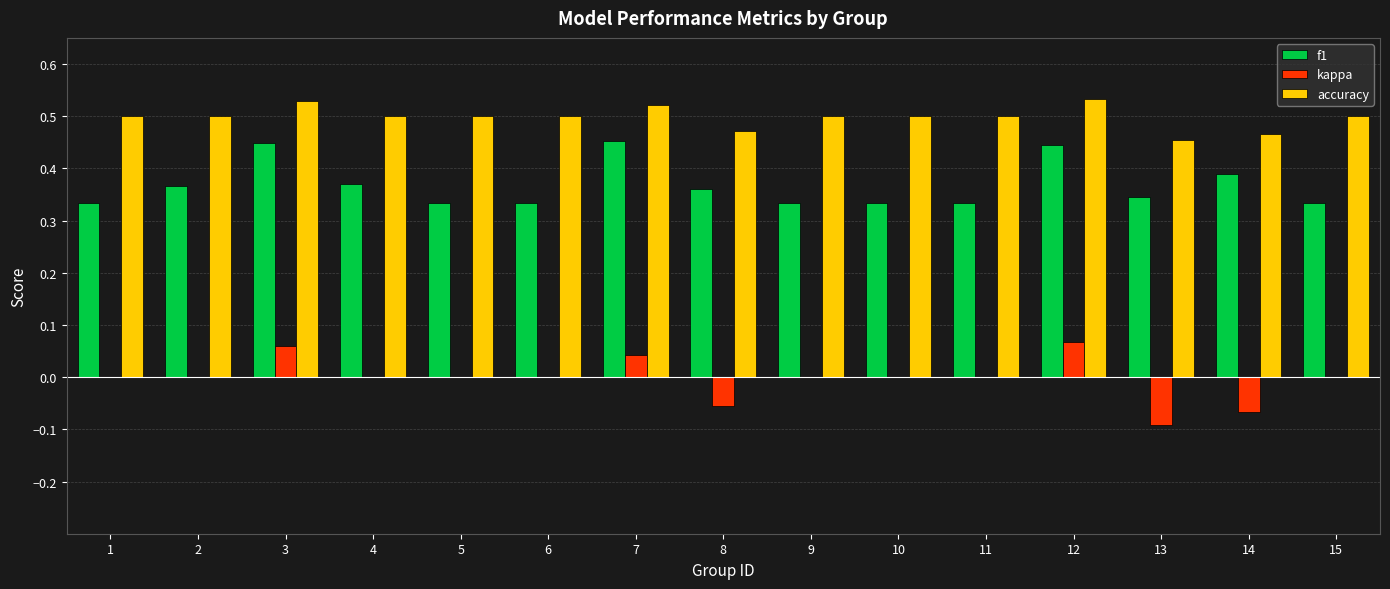

Which series has the largest total across all categories?

accuracy